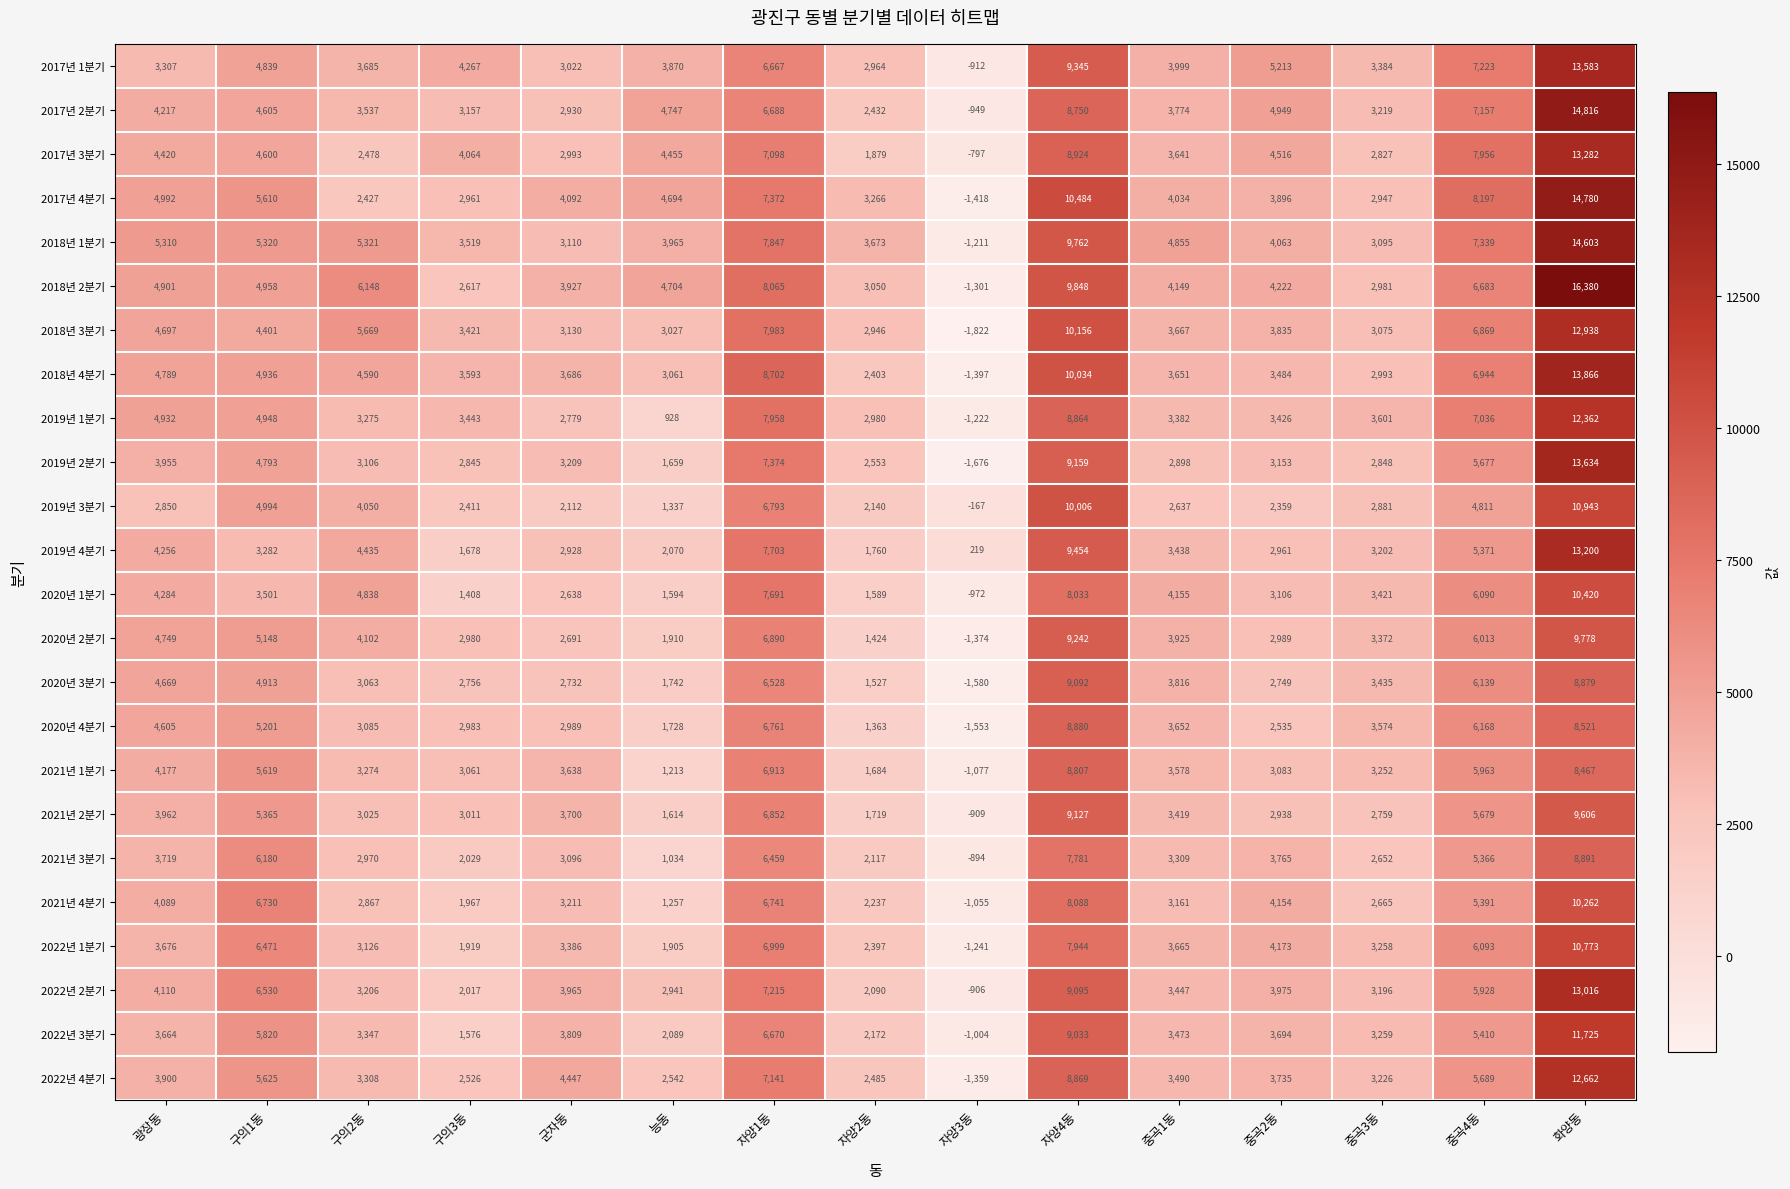

True or false: 2020년 3분기 has a value of 3816 at 중곡1동.

True